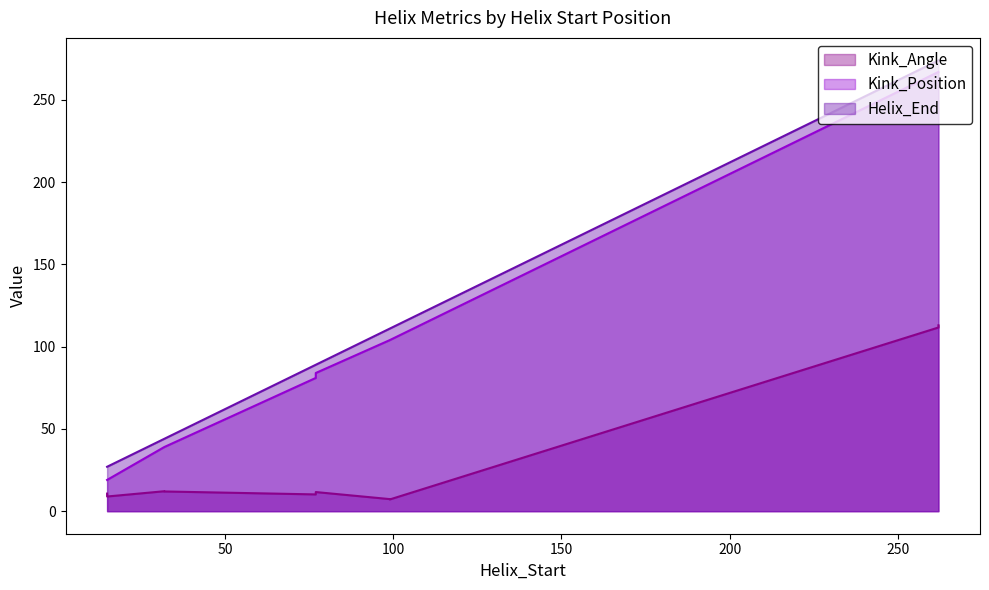

True or false: Kink_Angle and Helix_End cross at least once.

False